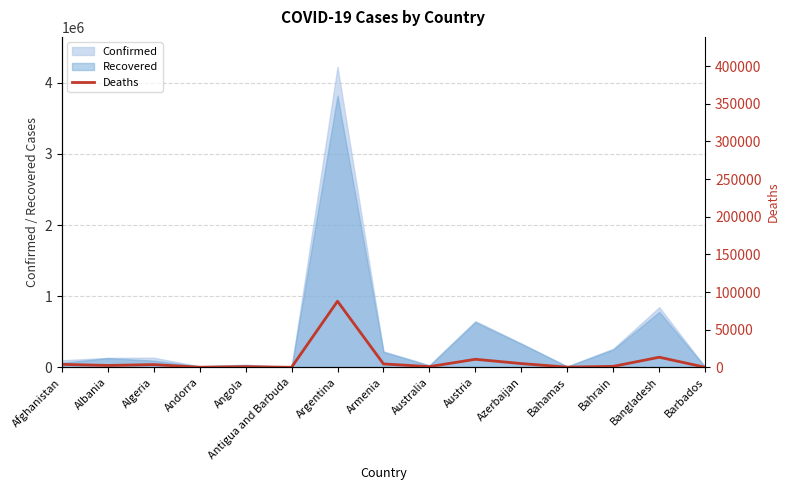

Which label corresponds to the smallest value in the chart?

Antigua and Barbuda